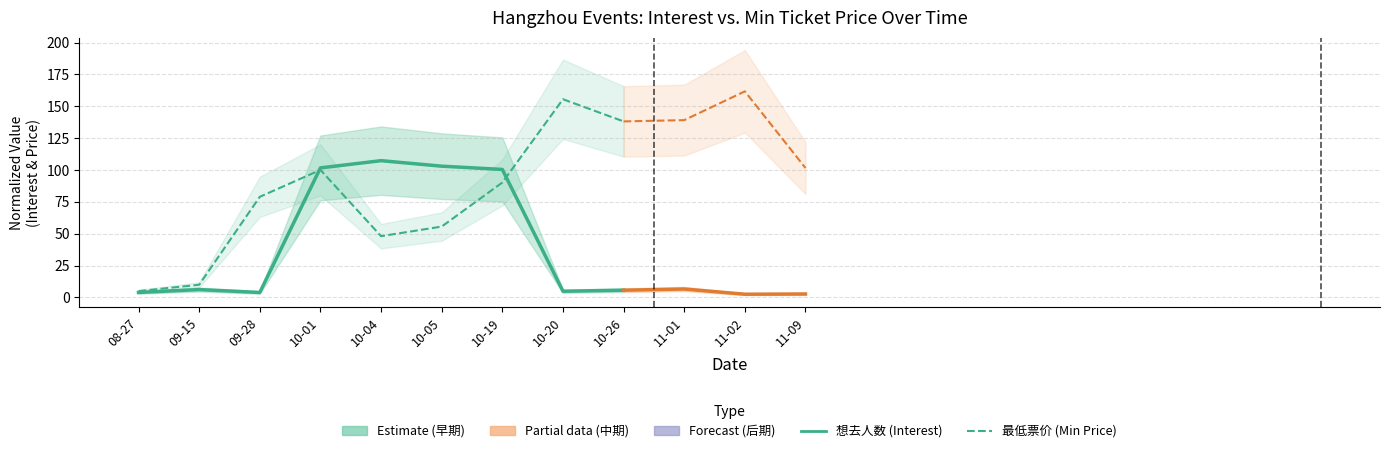

Is this an area chart (filled region under the line)?

No